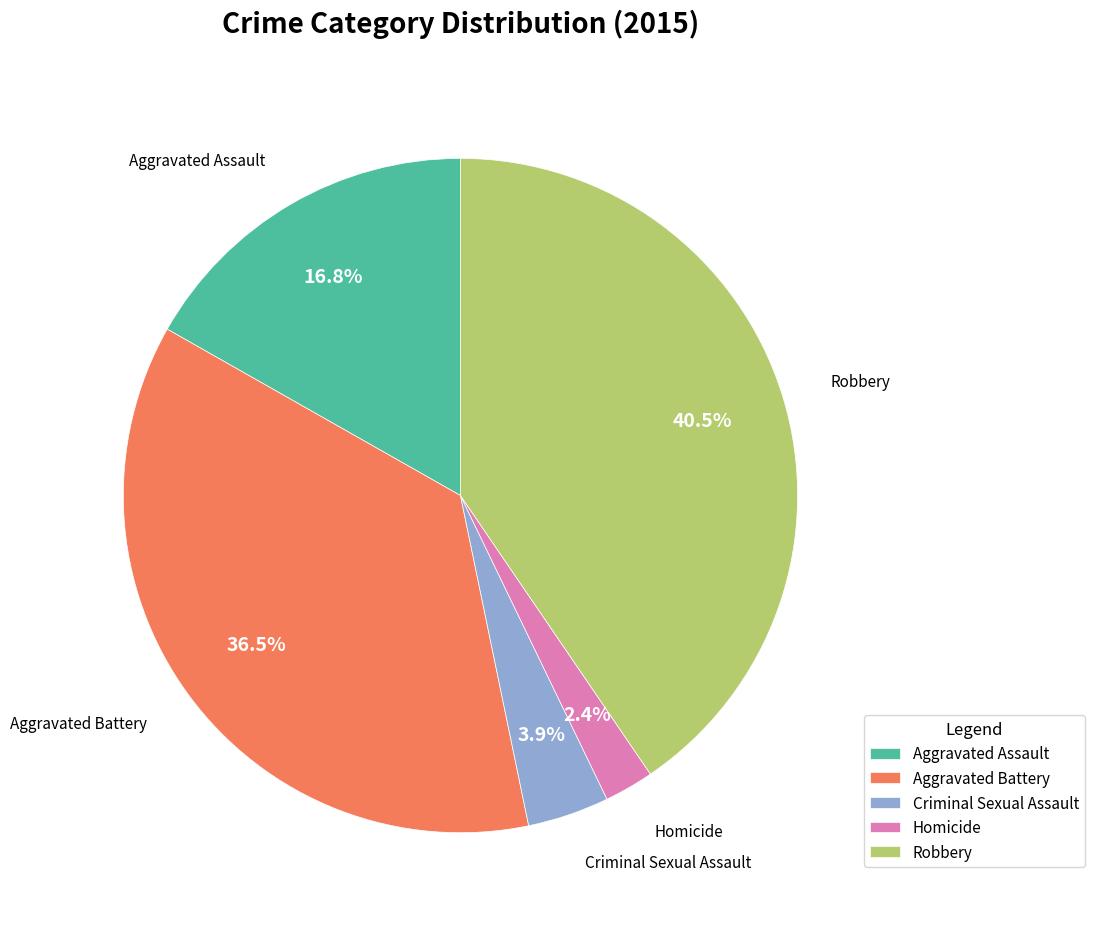

Which slice is the smallest?

Homicide